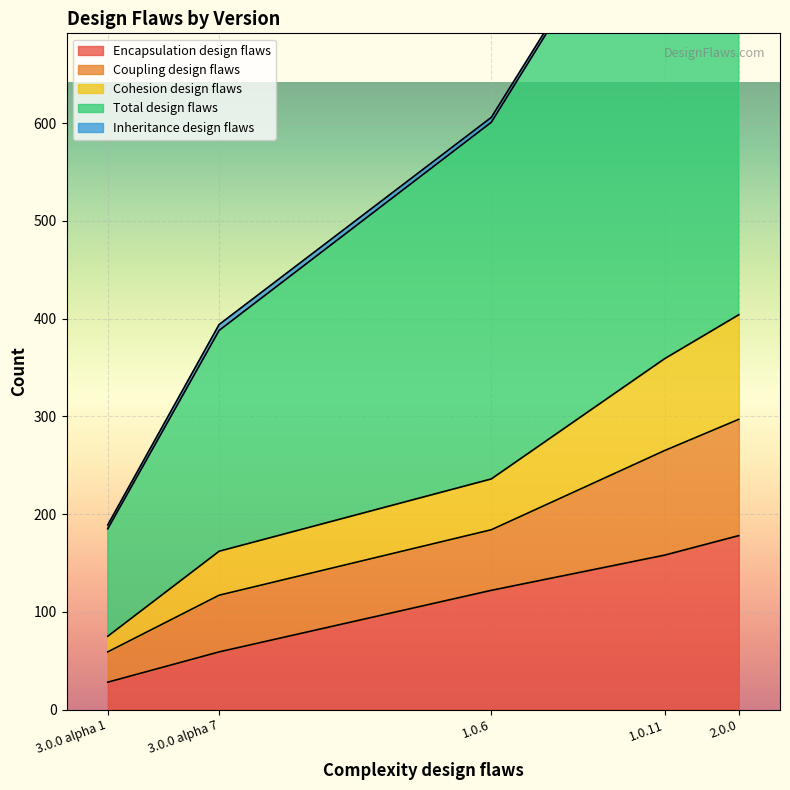

Is it true that Encapsulation design flaws equals 178 at 2.0.0?

True